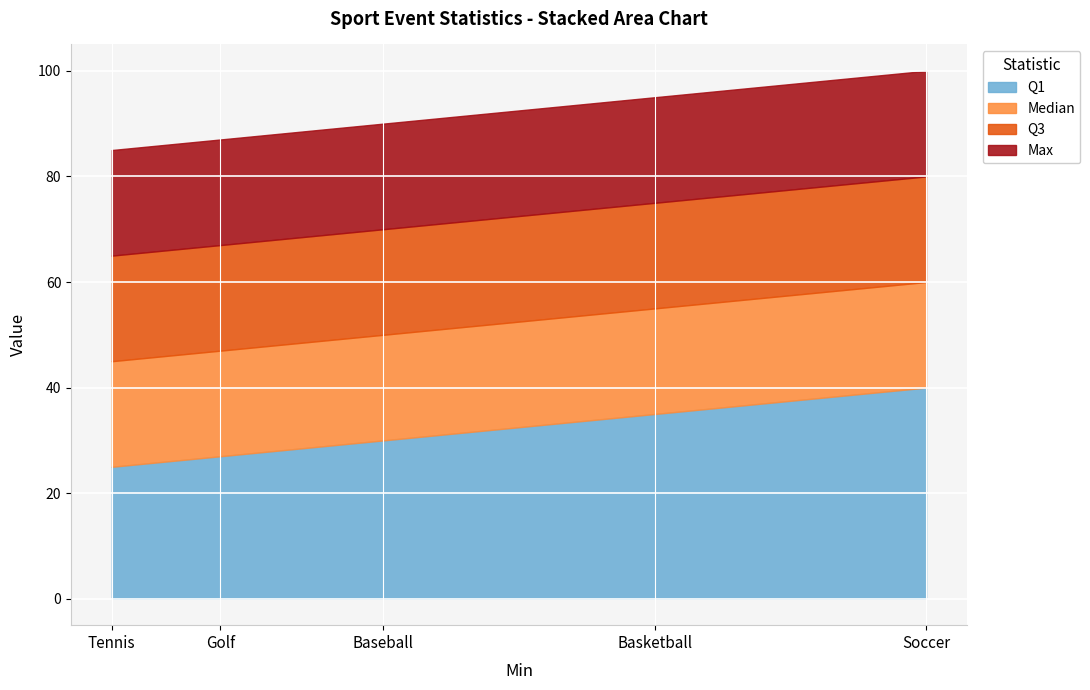

What value does the Median series have at Basketball, to the nearest 10?

60